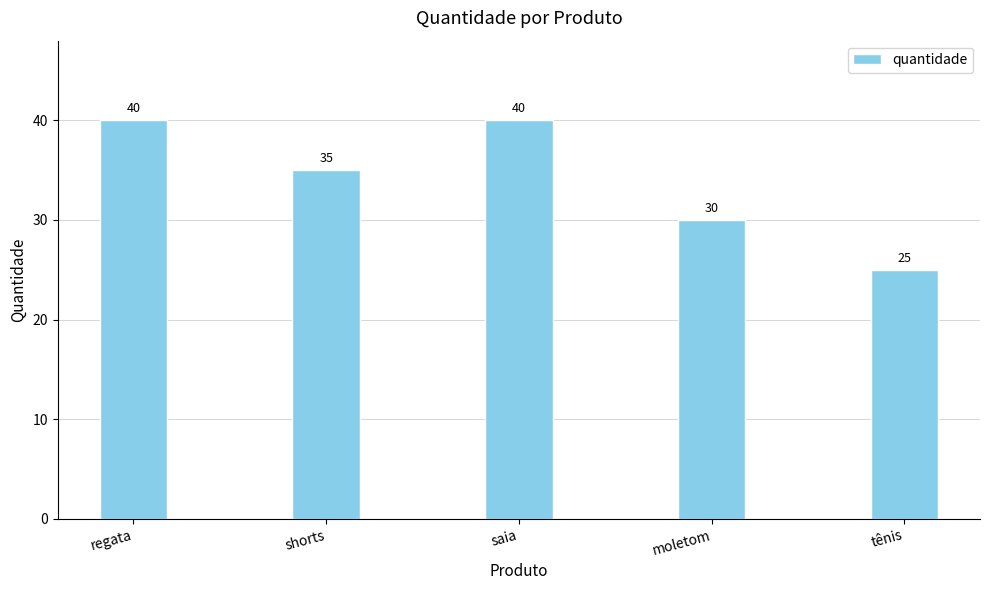

Are the bars horizontal?

No